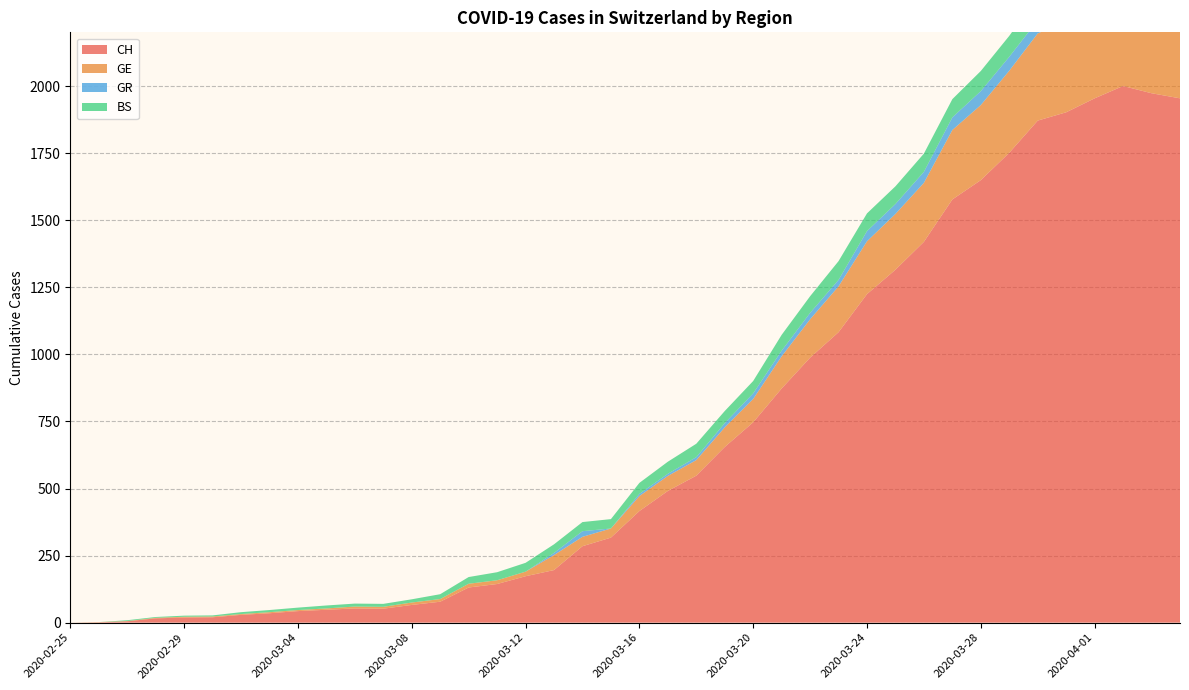

Reading left to right, list all the values displayed in this chart.

CH: 0	1	5	16	19	20	29	35	43	48	53	52	66	78	131	144	173	196	285	317	416	491	548	655	747	873	988	1083	1225	1316	1420	1578	1650	1752	1872	1903	1955	2001	1974	1955
GE: 0	1	1	2	3	3	3	4	4	5	7	7	9	10	14	14	17	56	35	34	56	56	58	73	87	120	143	171	197	208	220	259	280	306	325	341	342	362	359	360
GR: 0	0	0	0	0	0	0	0	0	0	0	0	0	0	0	0	0	8	21	0	8	8	11	16	21	21	24	24	38	37	41	47	52	52	49	48	48	49	41	42
BS: 0	0	3	3	4	4	7	8	9	11	11	11	12	18	25	30	33	32	34	35	41	45	50	45	46	59	62	70	66	66	68	68	75	78	90	92	102	98	96	93